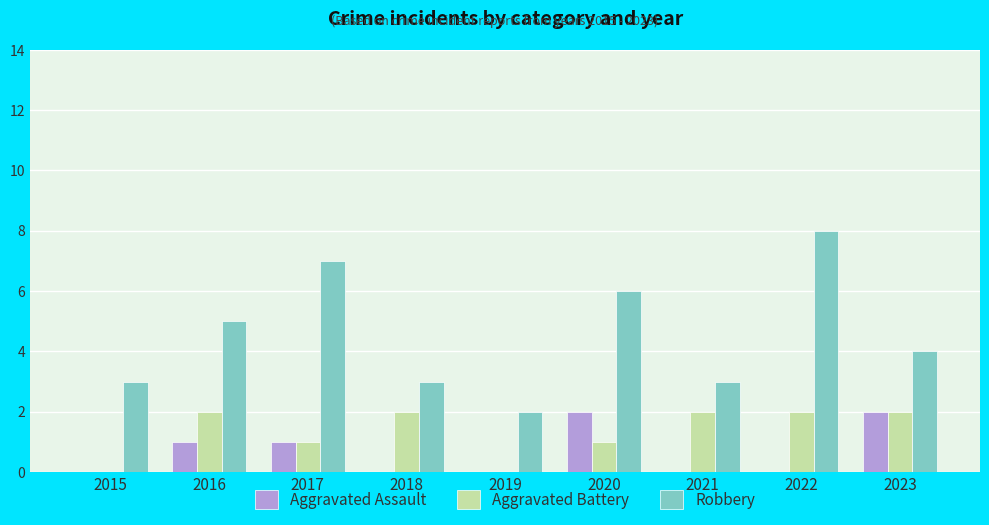

Reading left to right, transcribe all the data shown in this chart.

Aggravated Assault: 2015=0	2016=1	2017=1	2018=0	2019=0	2020=2	2021=0	2022=0	2023=2
Aggravated Battery: 2015=0	2016=2	2017=1	2018=2	2019=0	2020=1	2021=2	2022=2	2023=2
Robbery: 2015=3	2016=5	2017=7	2018=3	2019=2	2020=6	2021=3	2022=8	2023=4